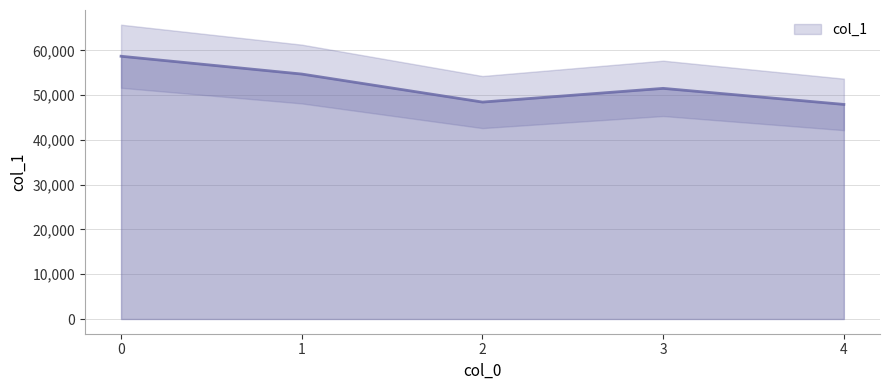

What is the change in value from 0 to 2?

-10234